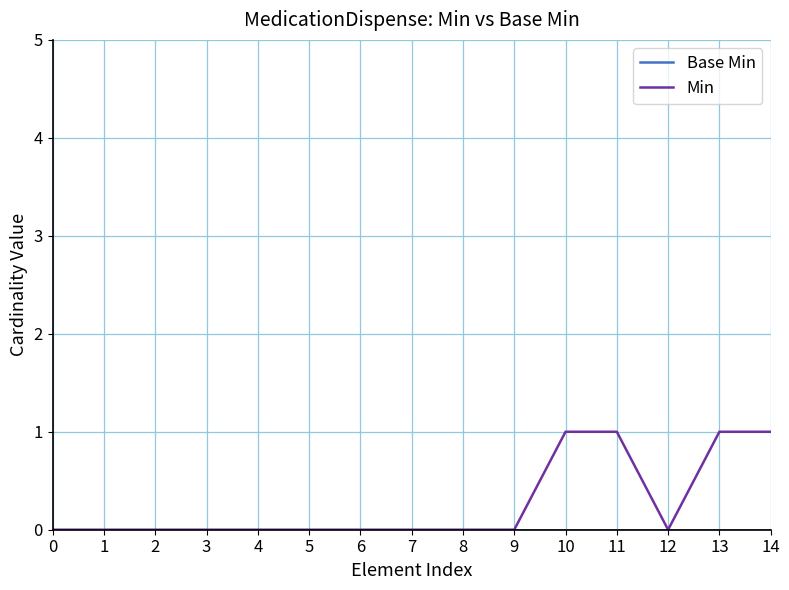

The value of Min at 14 is 2. True or false?

False